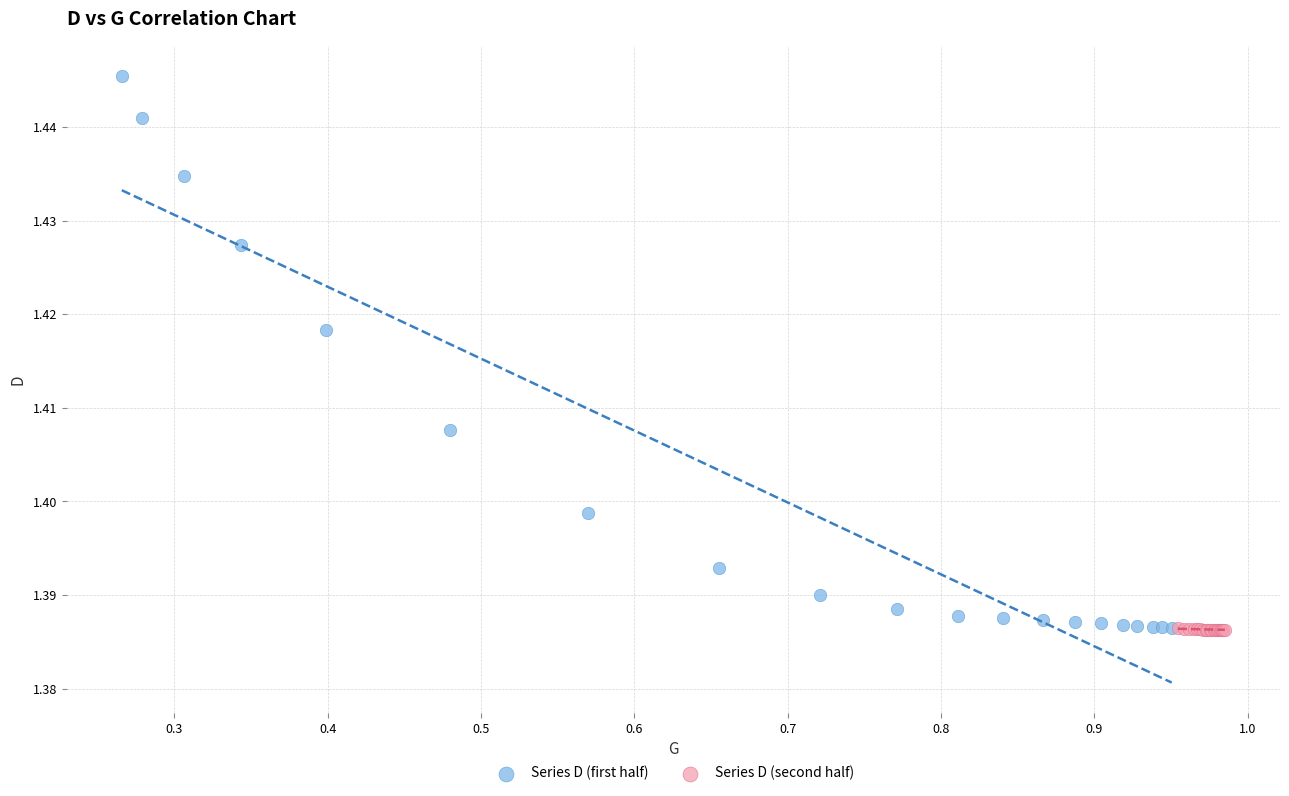

Which series has the largest Y range (max minus min)?

Series D (first half)